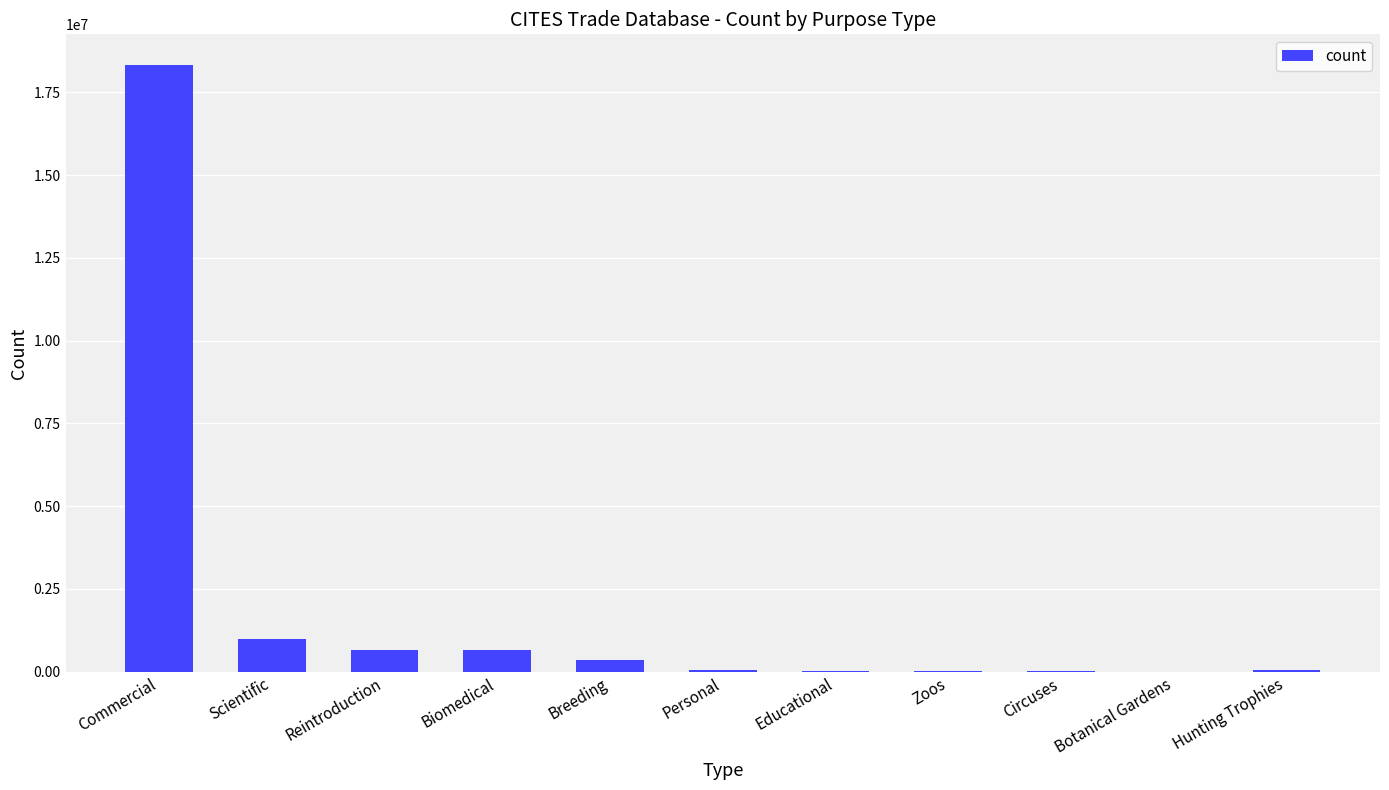

Between Commercial and Scientific, which is larger?

Commercial